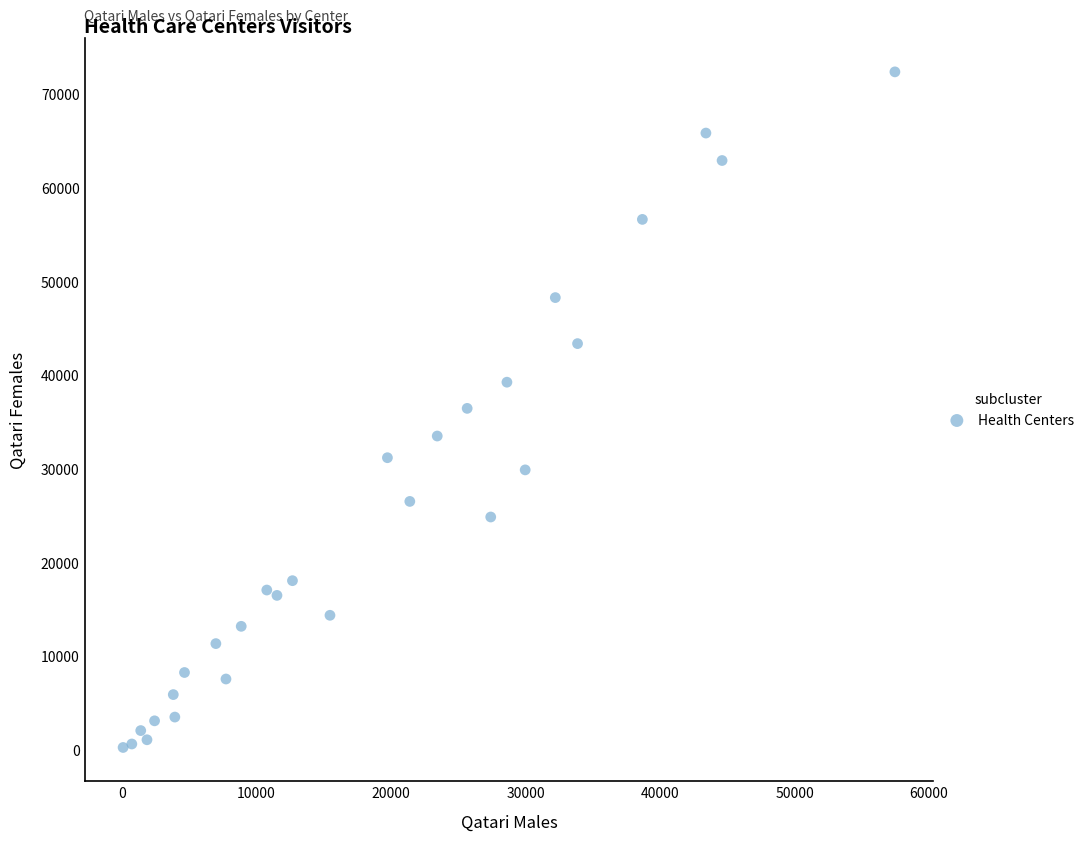

What is the range of Y values (max minus min)?

72133